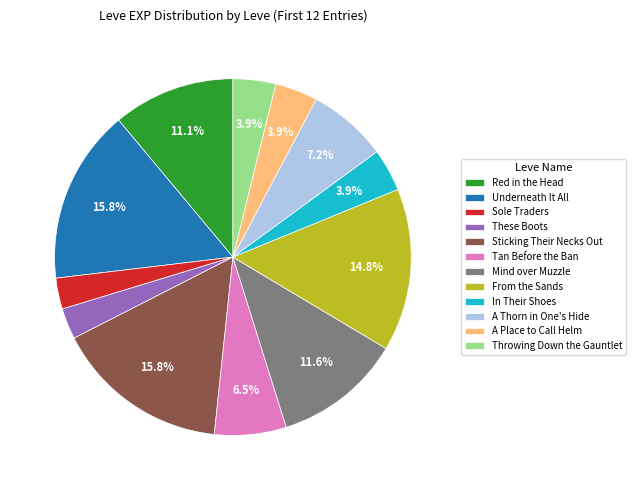

Combined, do In Their Shoes and A Place to Call Helm account for over 50%?

No